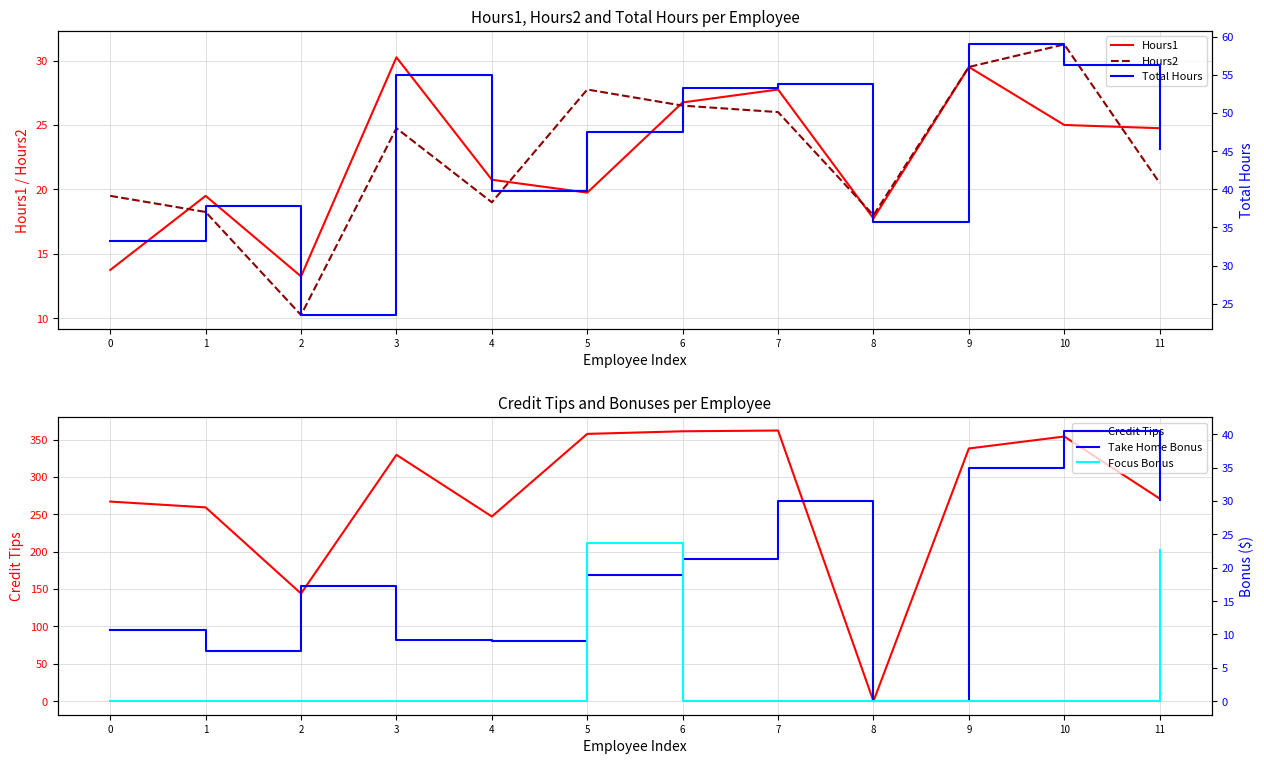

Rank the categories by Total Hours value from highest to lowest.

9, 10, 3, 7, 6, 5, 11, 4, 1, 8, 0, 2